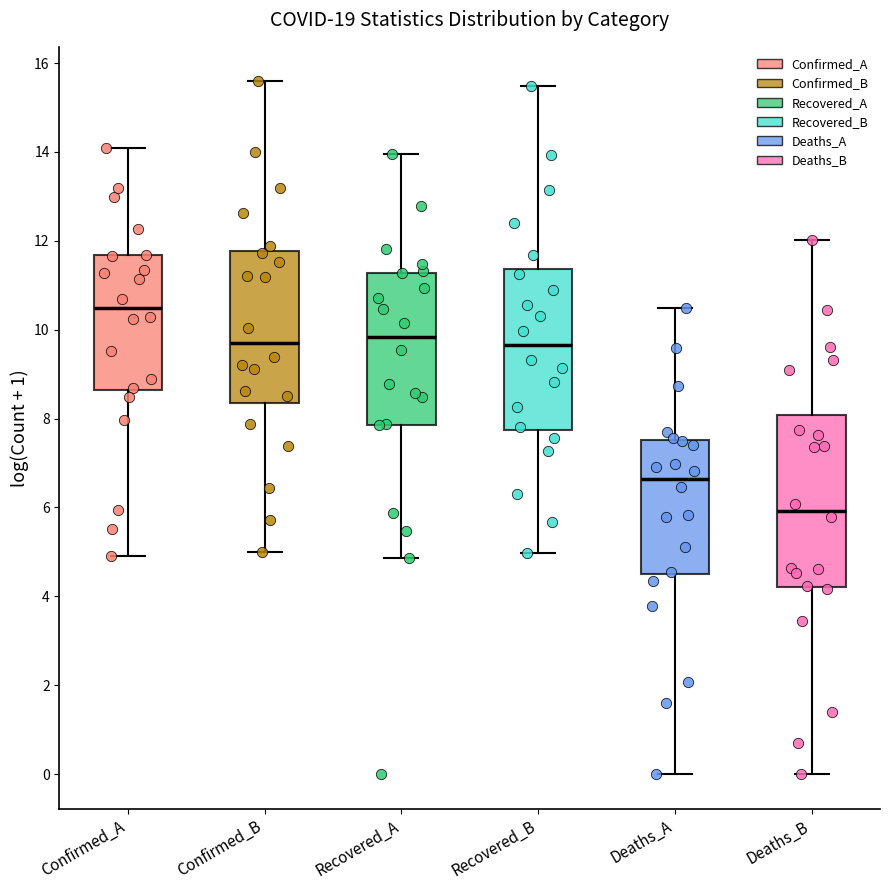

Reading left to right, read every box against the y-axis: the position of its median line, the range the box covers, and the ends of its whiskers. The values are not printed on the chart, so give them approximately, as read against the axis.

Confirmed_A: median 10.4, box 8.6 to 11.6, whiskers 5.0 to 14.0
Confirmed_B: median 9.8, box 8.4 to 11.8, whiskers 5.0 to 15.6
Recovered_A: median 9.8, box 7.8 to 11.2, whiskers 4.8 to 14.0
Recovered_B: median 9.6, box 7.8 to 11.4, whiskers 5.0 to 15.4
Deaths_A: median 6.6, box 4.6 to 7.6, whiskers 0.0 to 10.4
Deaths_B: median 6.0, box 4.2 to 8.0, whiskers 0.0 to 12.0